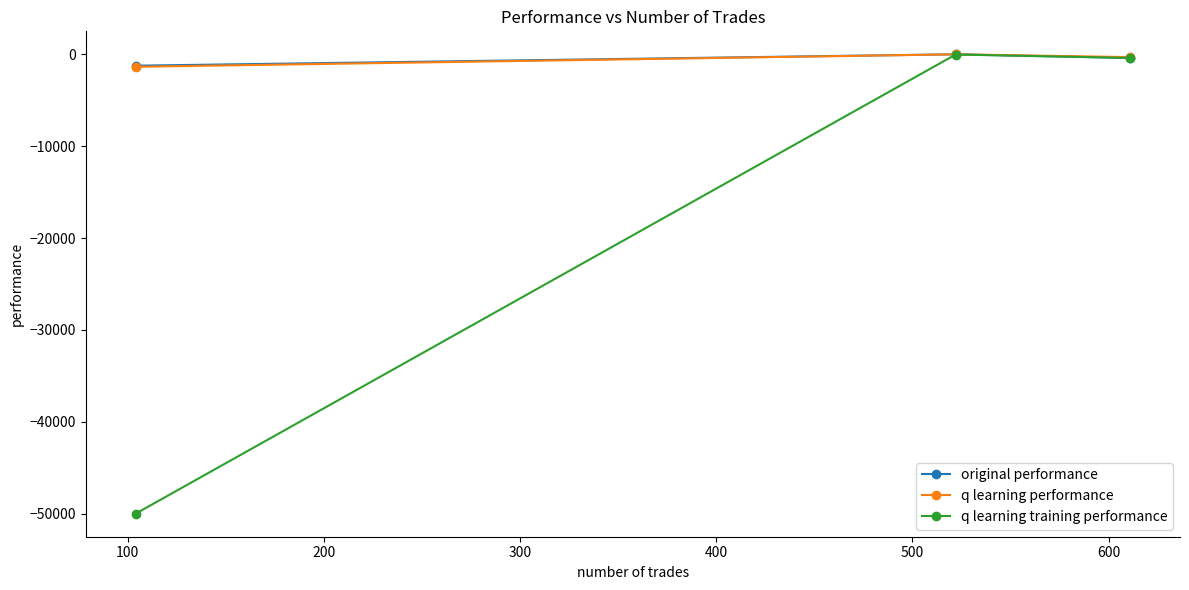

What is the sum of all q learning performance values?

-1692.9